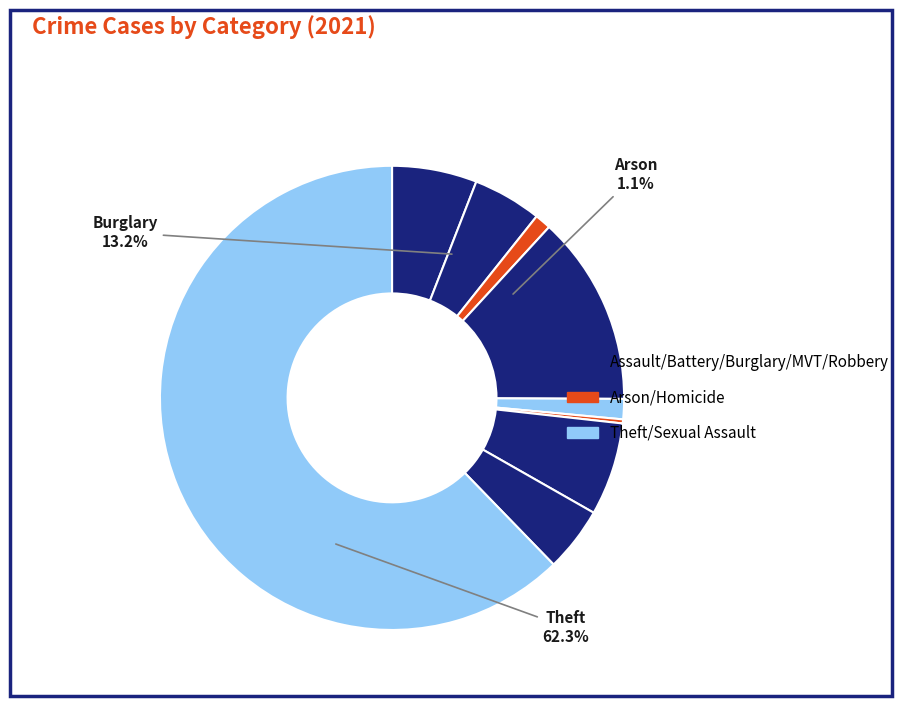

Rank the categories by value from lowest to highest.

Homicide, Arson, Criminal Sexual Assault, Robbery, Aggravated Battery, Aggravated Assault, Motor Vehicle Theft, Burglary, Theft